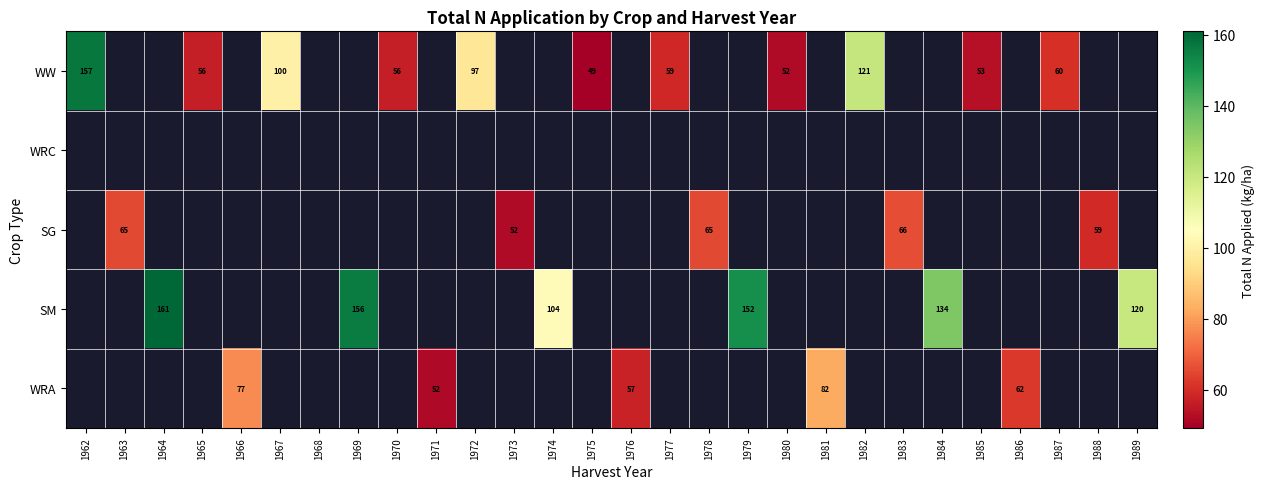

Is it true that WRA equals 28 at 1976?

False